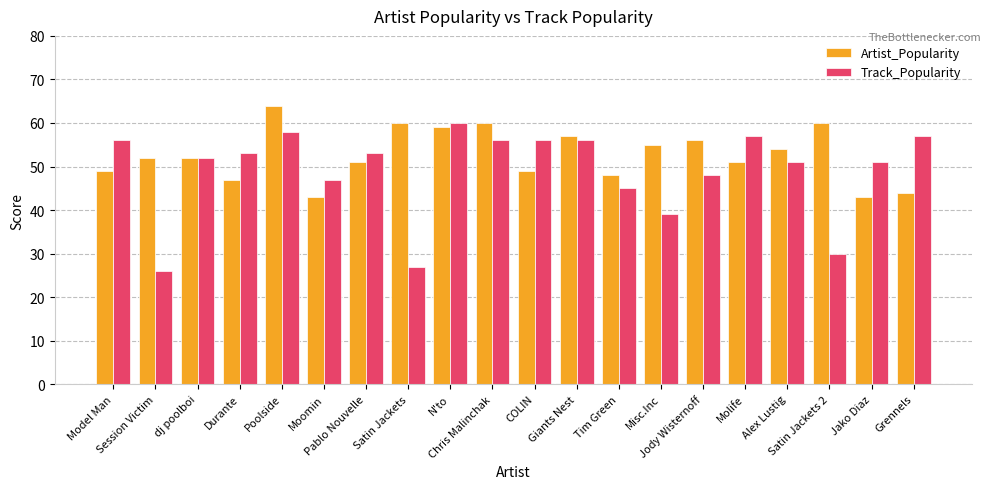

What is the difference between the second highest and minimum values in the Track_Popularity series?

32